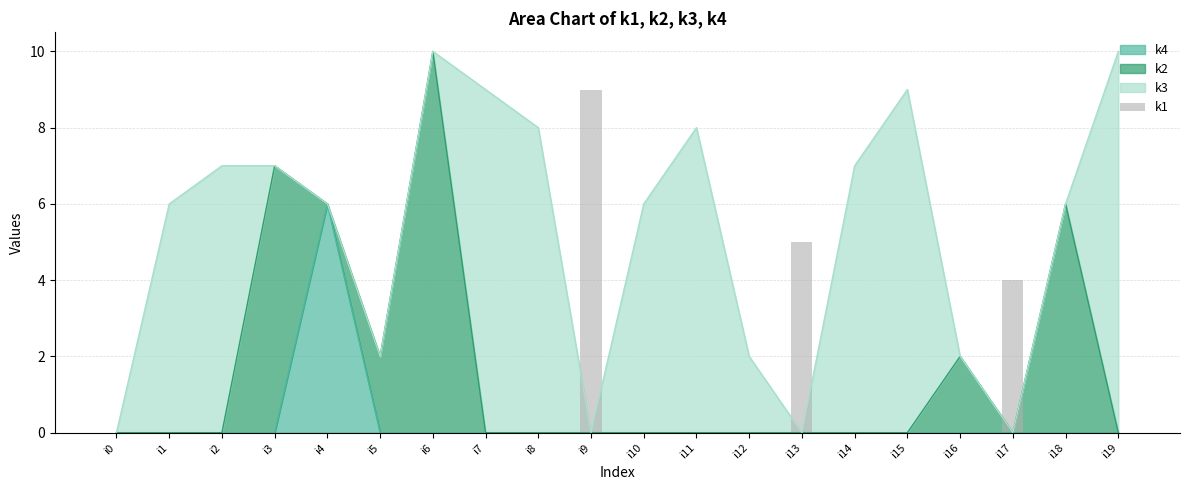

Count the values in the range 0 to 1.

17